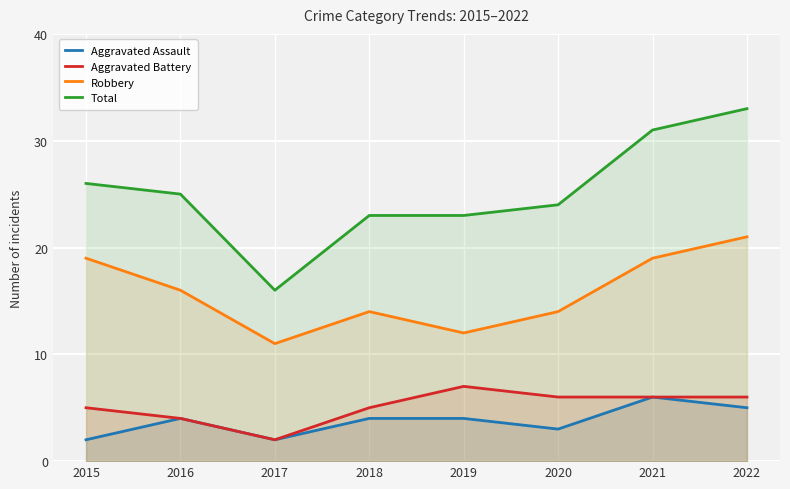

What value does the Aggravated Battery series have at 2016?

4